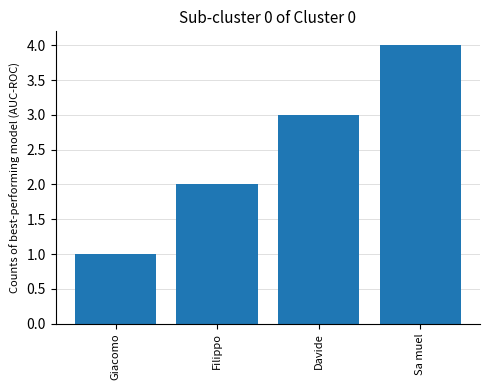

The value at Sa muel is 6. True or false?

False